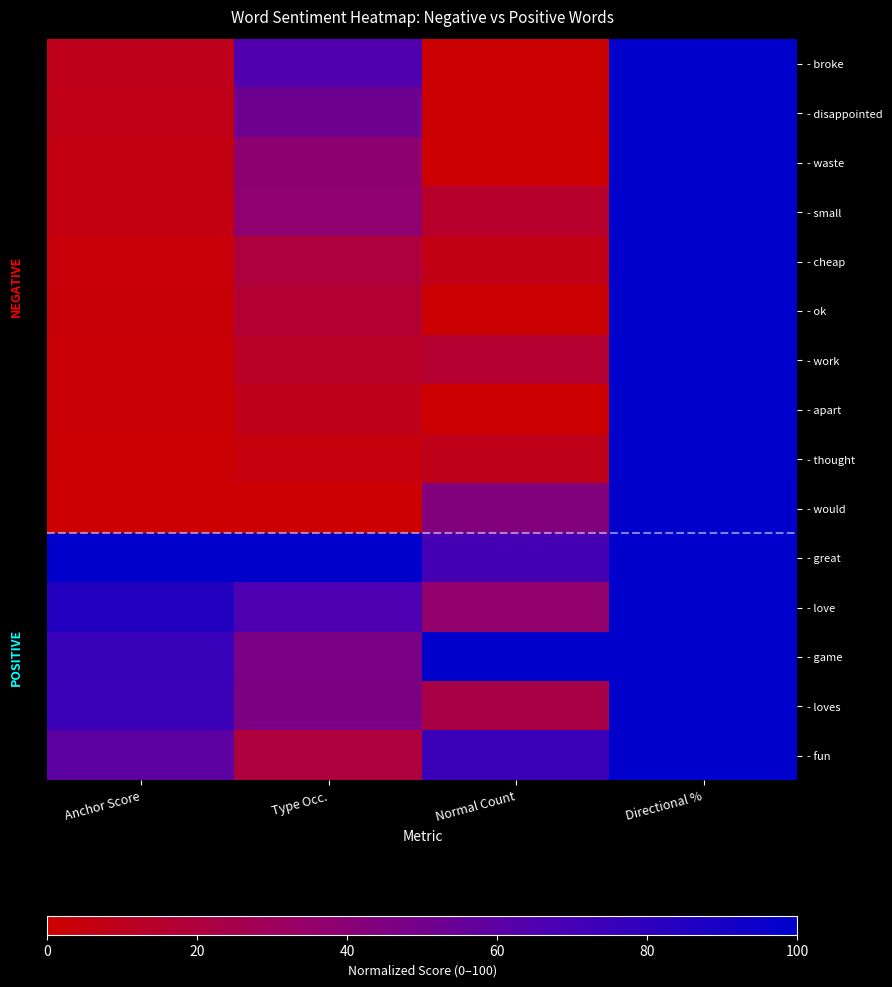

Count the number of categories in the chart.

4